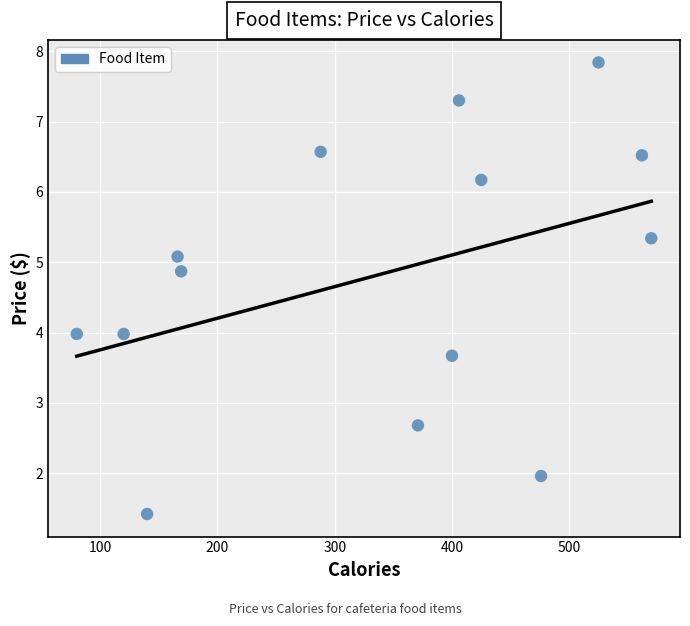

What is the range of Y values (max minus min)?

6.4